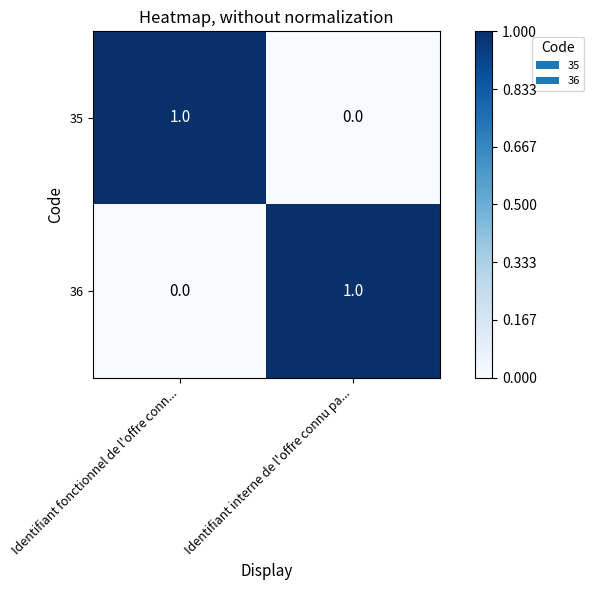

What is the greatest value displayed?

1